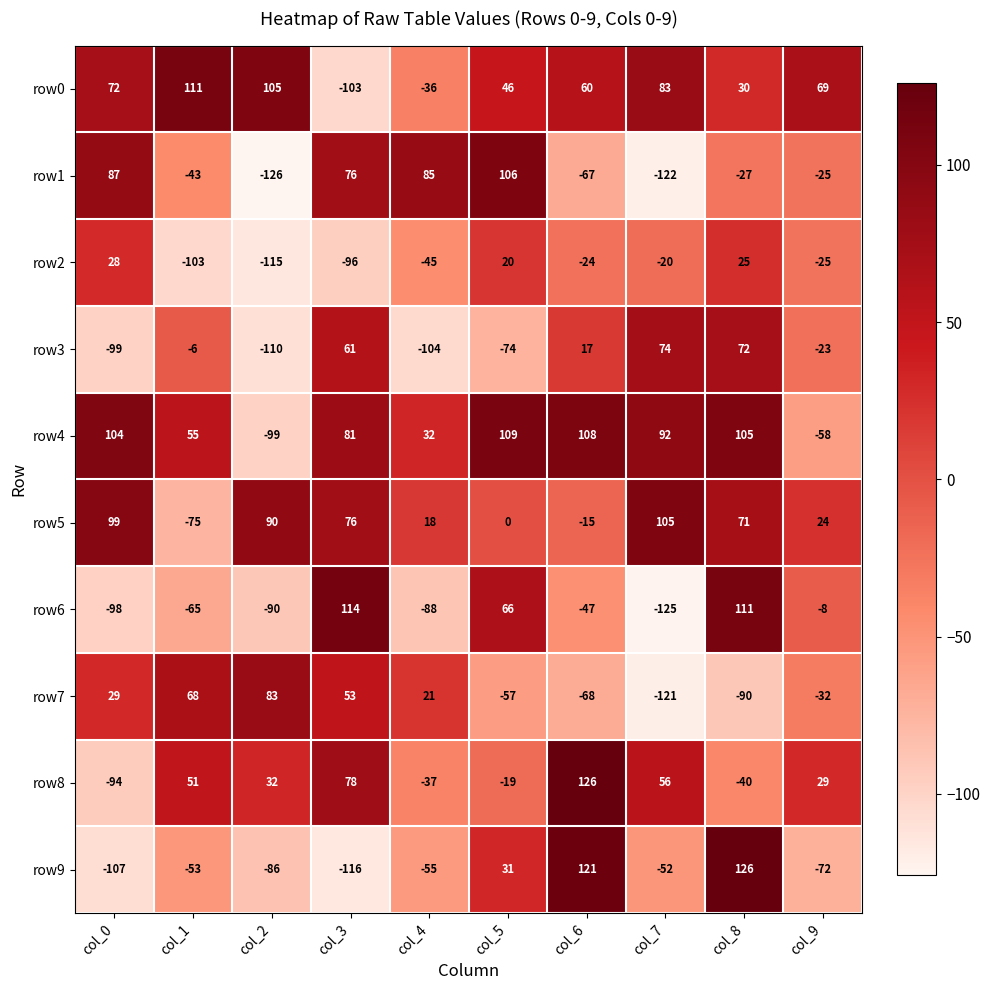

At which category does the chart reach its minimum across all series?

col_2